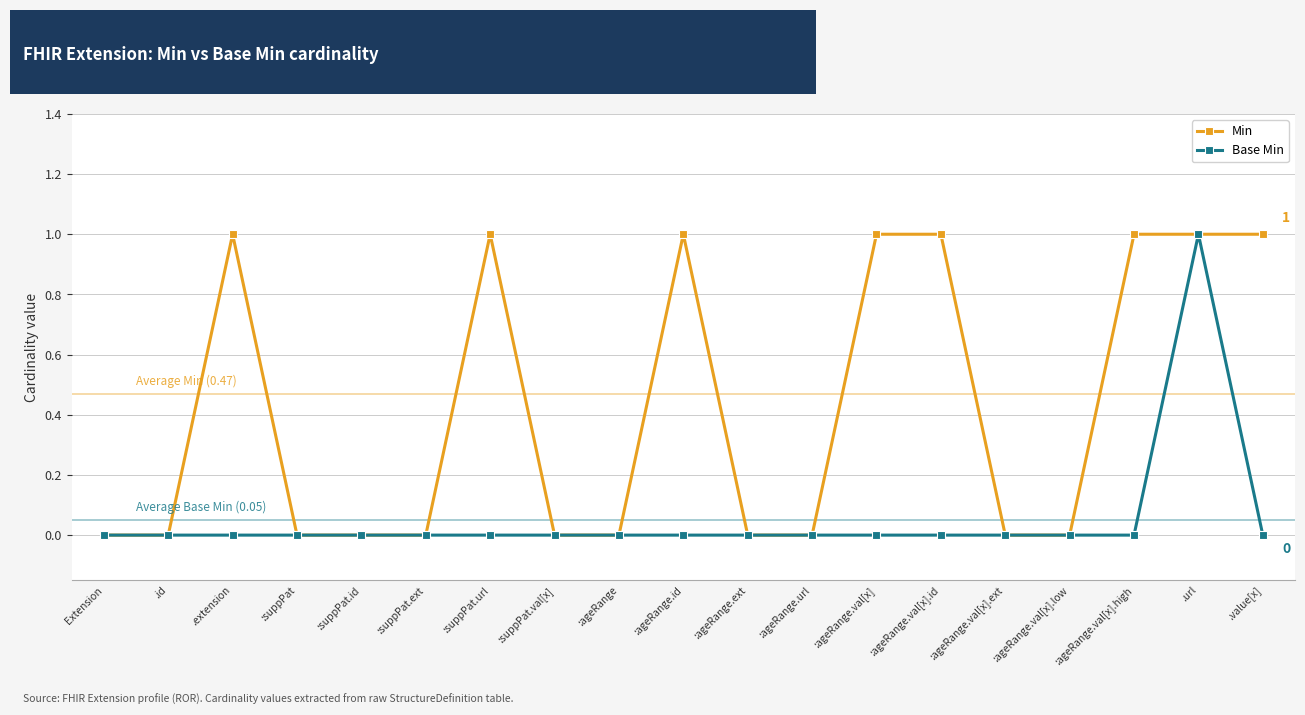

Between Extension and :ageRange.id, which series saw the biggest shift?

Min